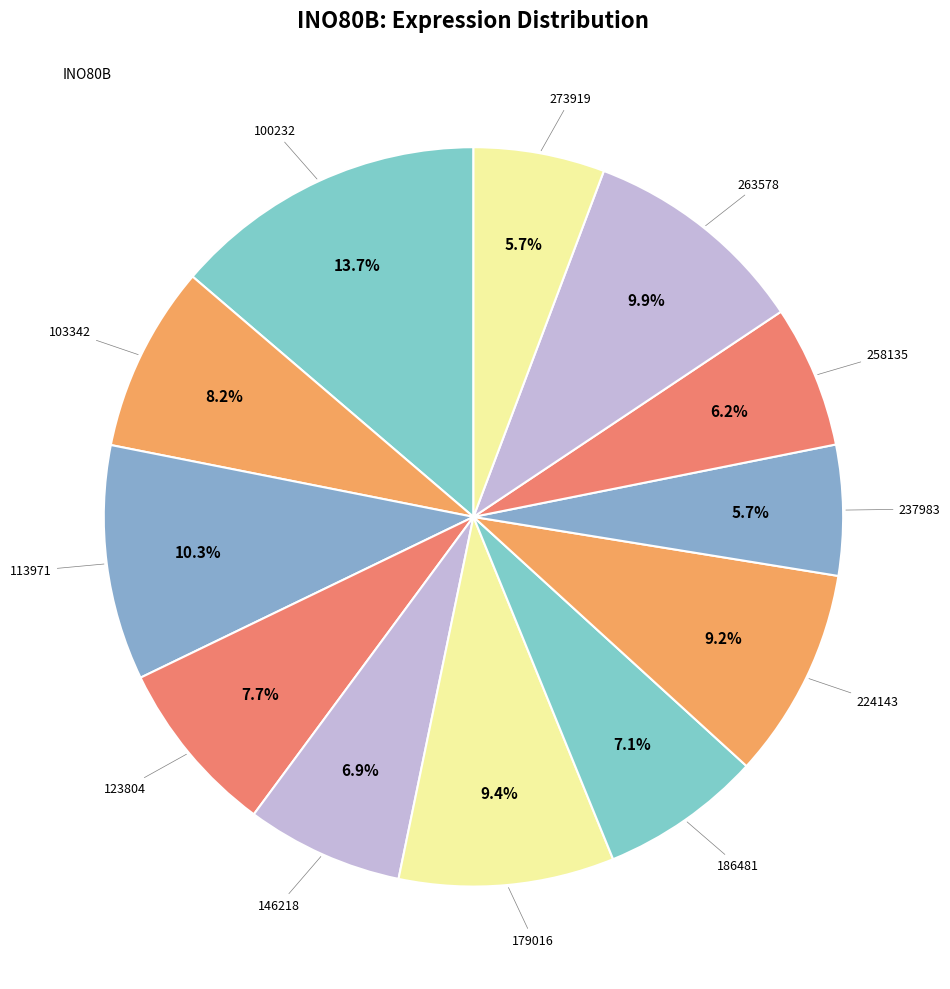

Which slice is the smallest?

237983